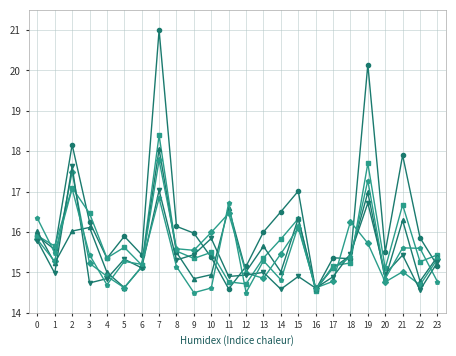

What is the maximum value shown in the chart?

21.0